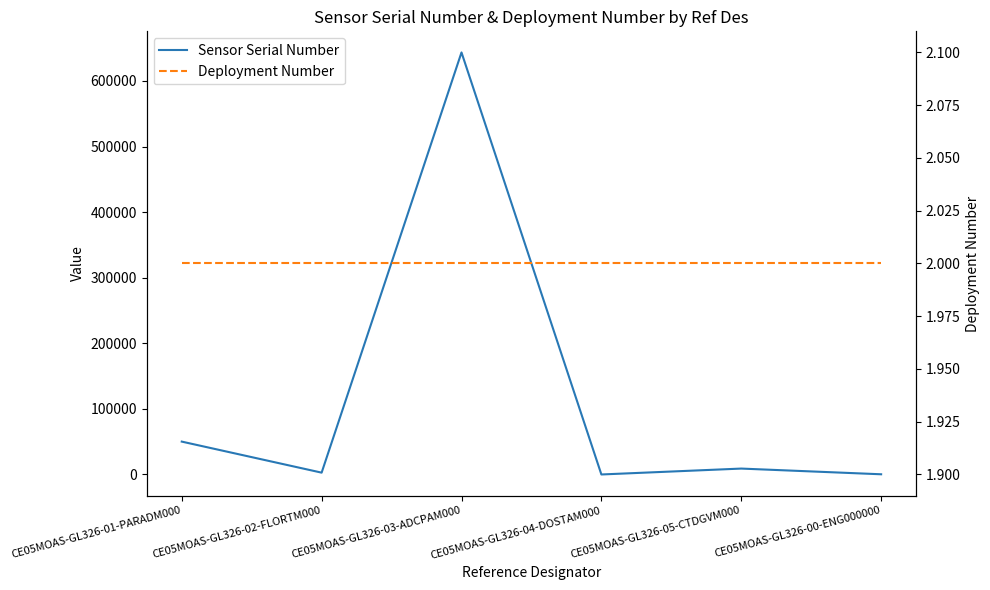

What is the spread (max minus min) of values at CE05MOAS-GL326-03-ADCPAM000?

643471